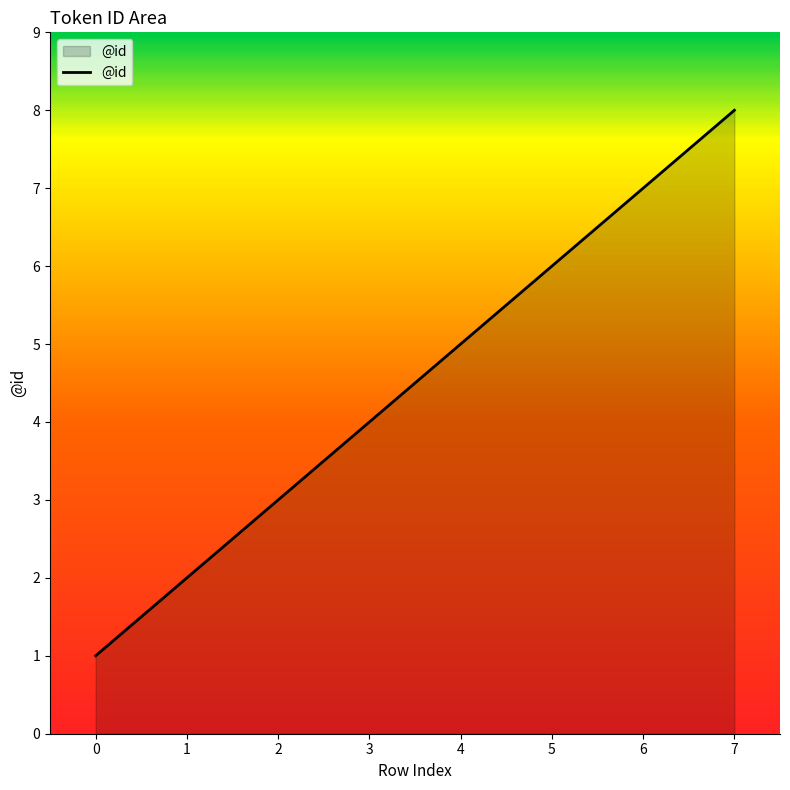

Between 4 and 5, which is larger?

5